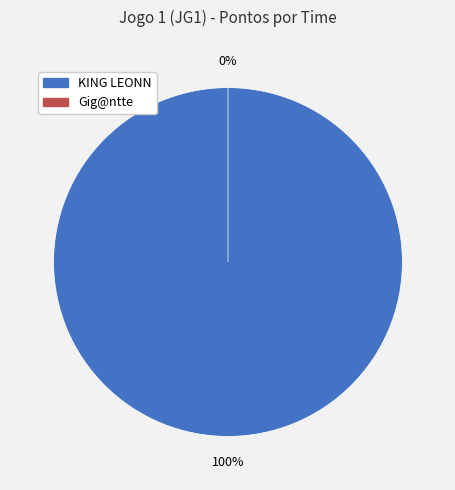

To the nearest percent, what percentage of the pie is KING LEONN?

100%